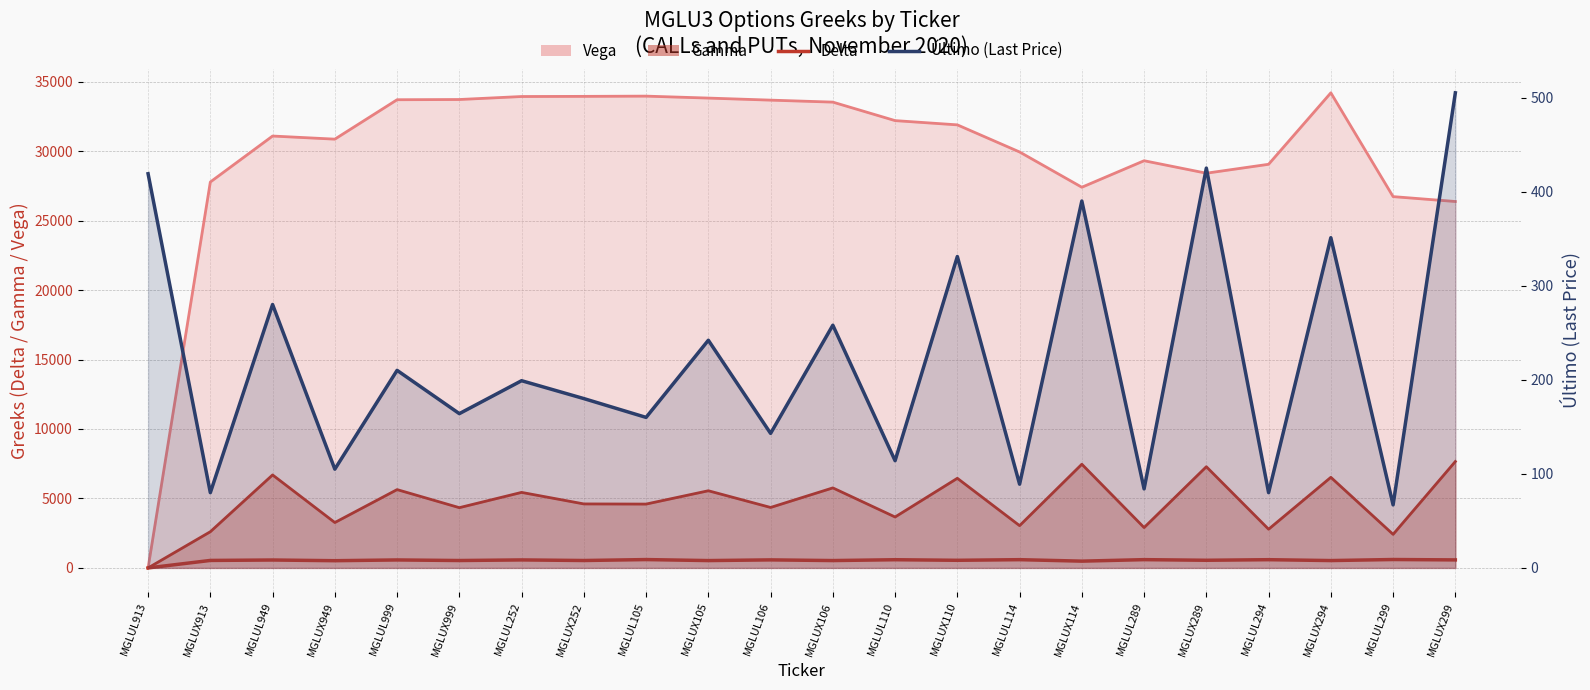

Which series has the largest total across all categories?

Delta